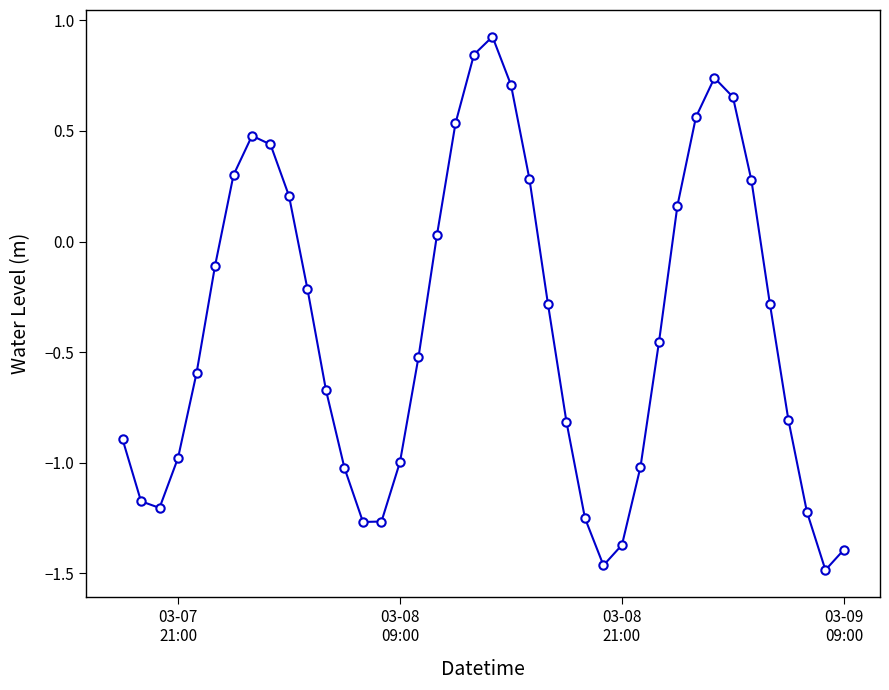

What is the sum of all values?

-15.6